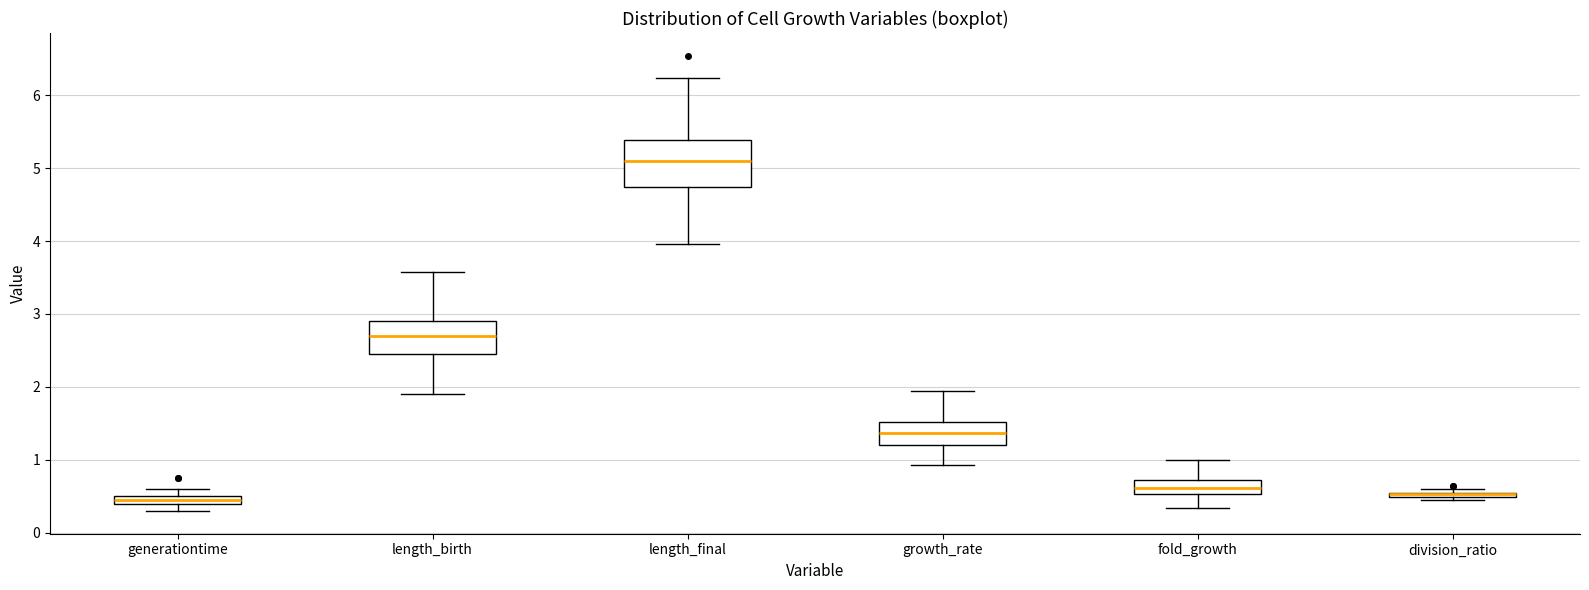

Comparing the boxes themselves (not the whiskers), which one is the tallest?

length_final